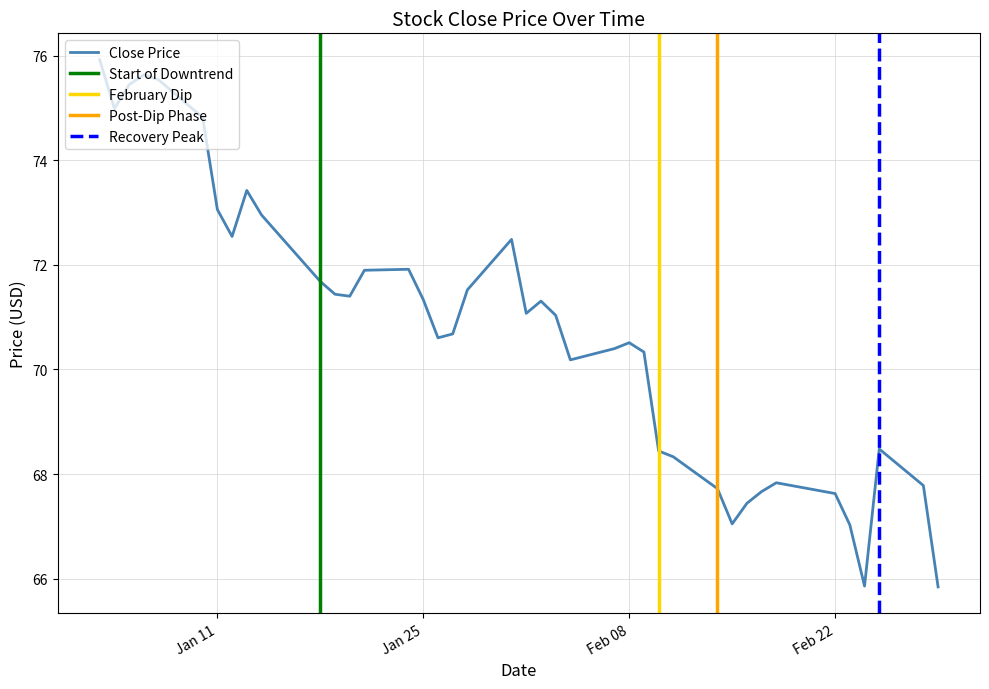

How many values are below 71?

19